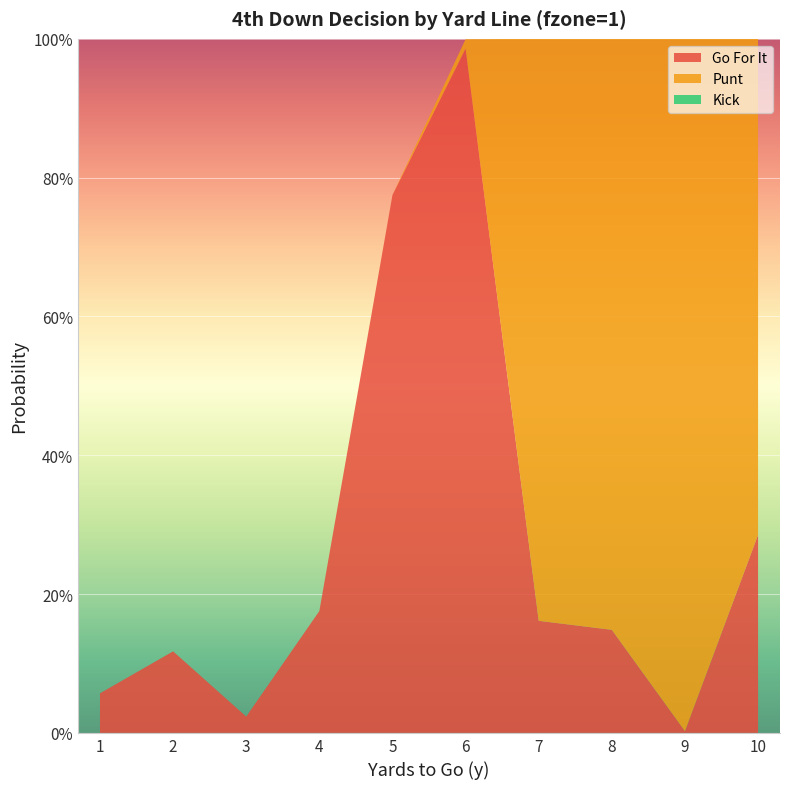

Reading right to left, extract all data points from this chart.

gofor: 0.3	0.0	0.1	0.2	1.0	0.8	0.2	0.0	0.1	0.1
punt: 0.7	1.0	0.9	0.8	0.0	0.0	0.0	0.0	0.0	0.0
kick: 0.0	0.0	0.0	0.0	0.0	0.0	0.0	0.0	0.0	0.0